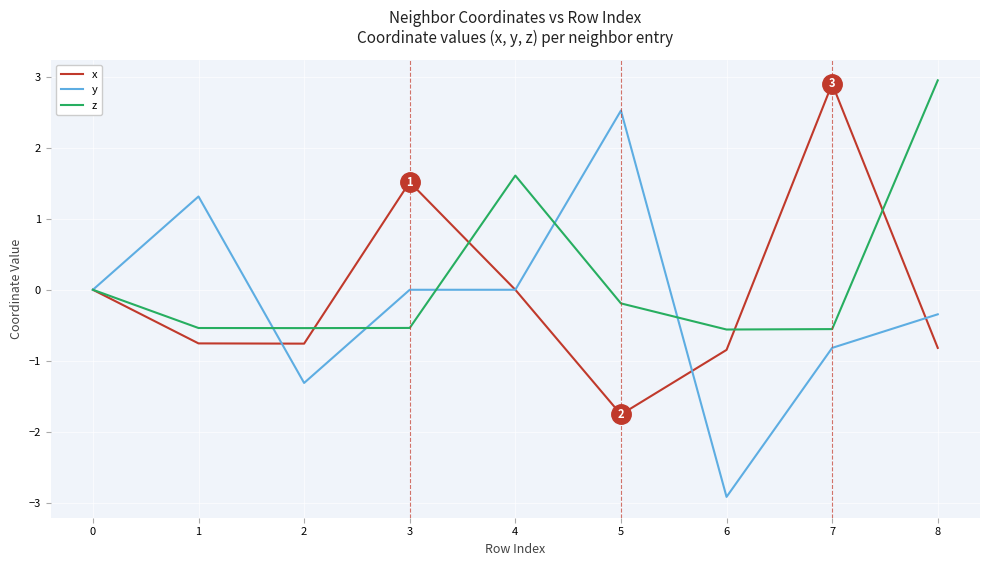

What are all the series names shown in the legend?

x, y, z